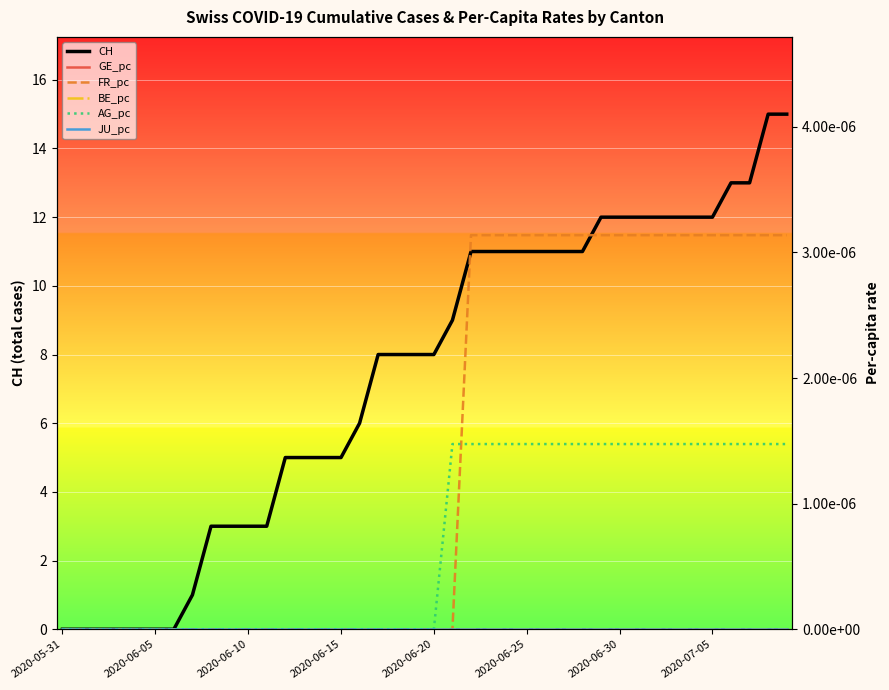

Which label corresponds to the smallest value in the chart?

2020-05-31